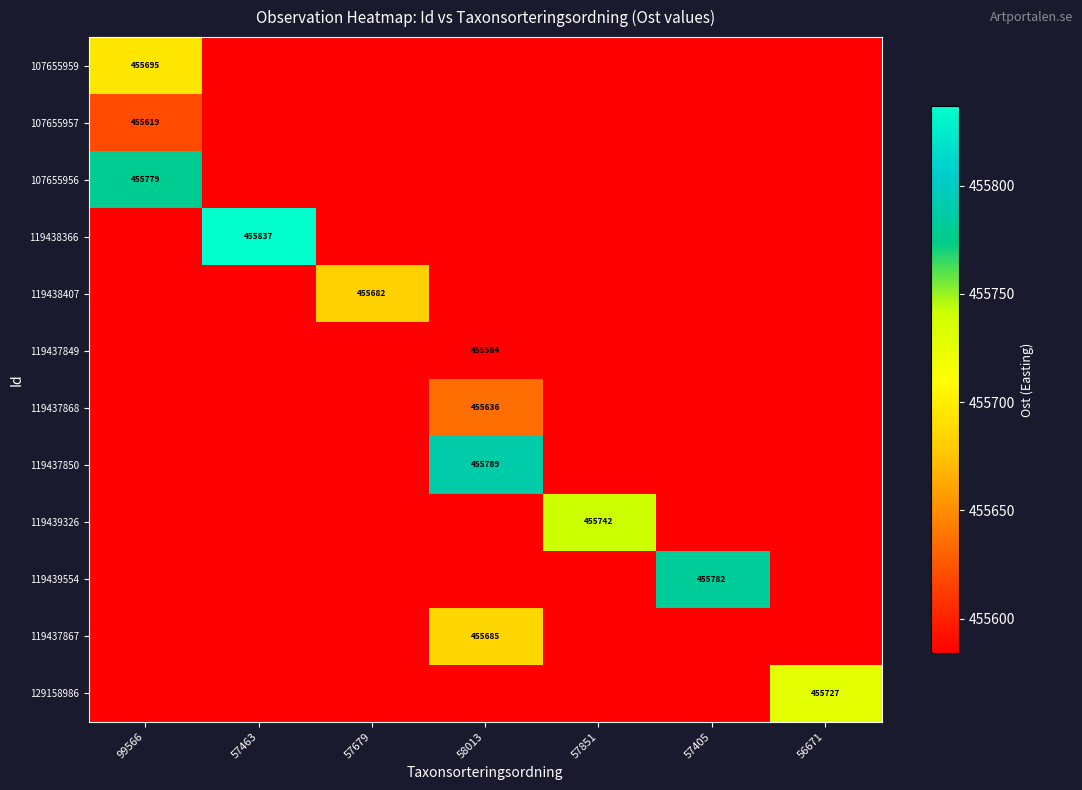

Which label corresponds to the smallest value in the chart?

57463